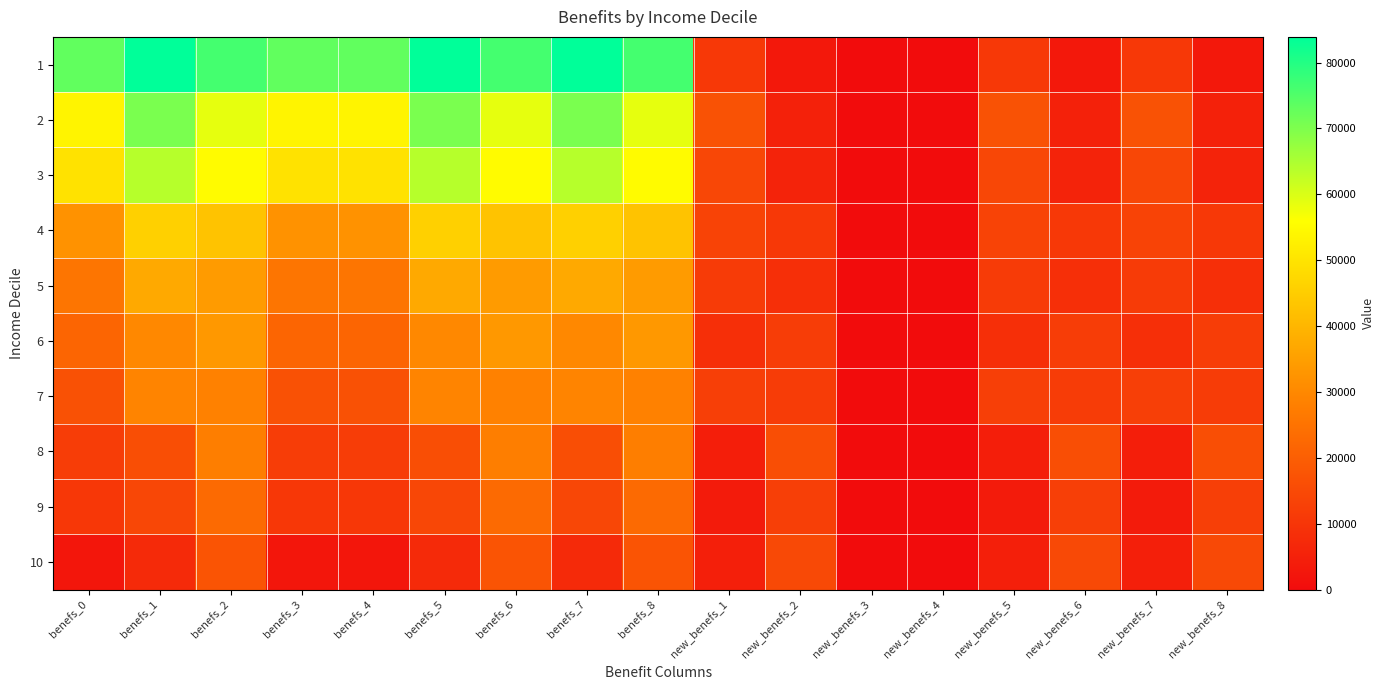

What is the greatest value displayed?

83893.2